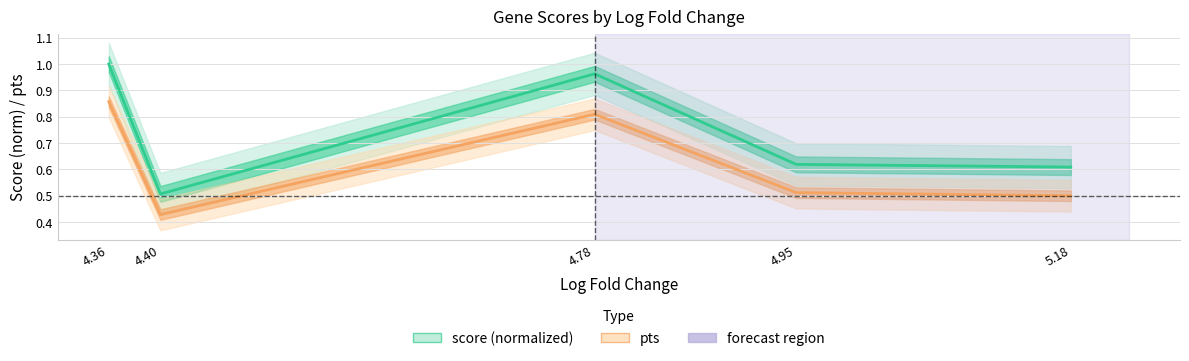

What is the average value of the score (normalized) series?

0.7